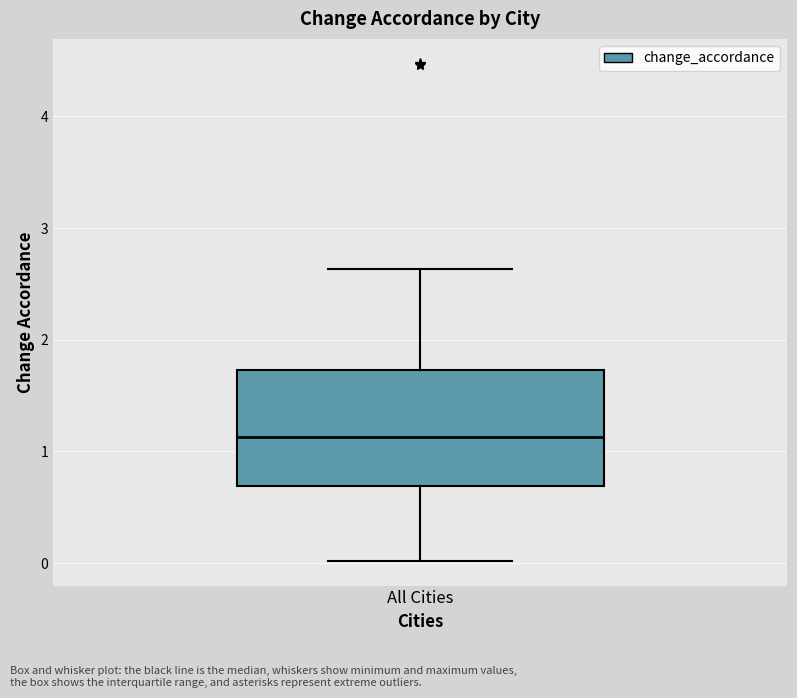

Read this box plot against the y-axis: the position of the median line, the range covered by the box, and the ends of both whiskers. The values are not printed on the chart, so give them approximately, as read against the axis.

median 1.1, box 0.7 to 1.7, whiskers 0.0 to 2.6